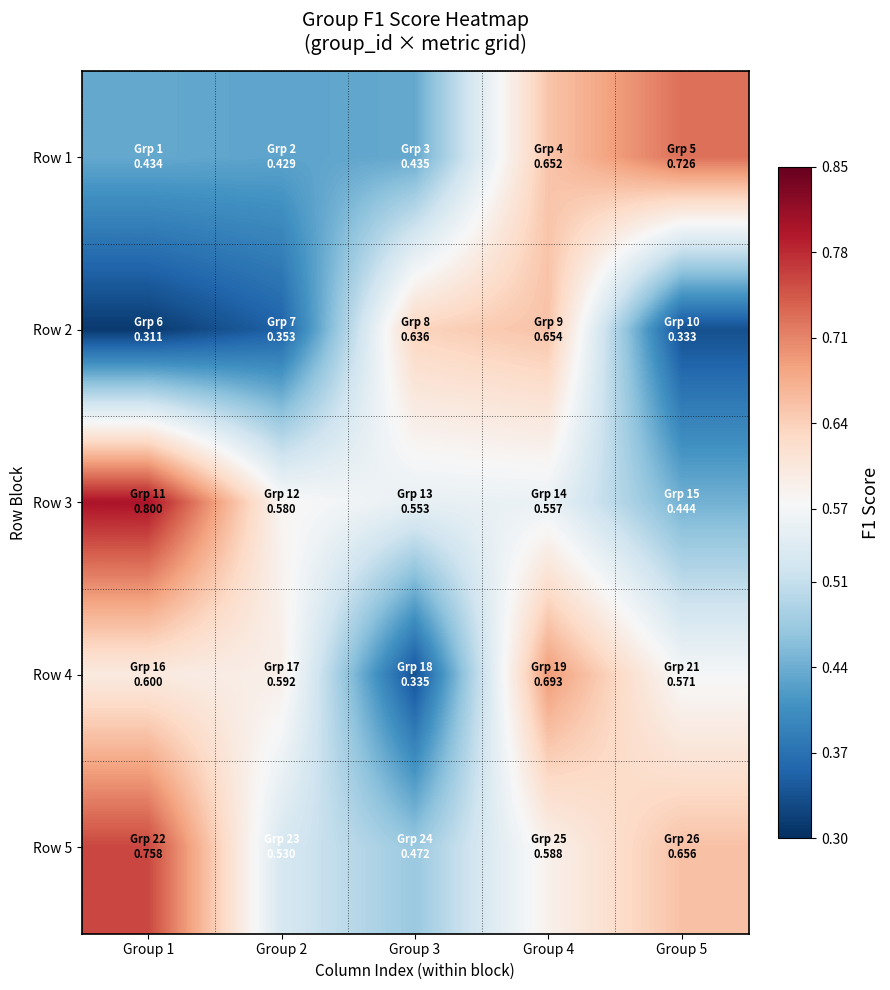

Which series changed the most between Group 1 and Group 5?

Row 3